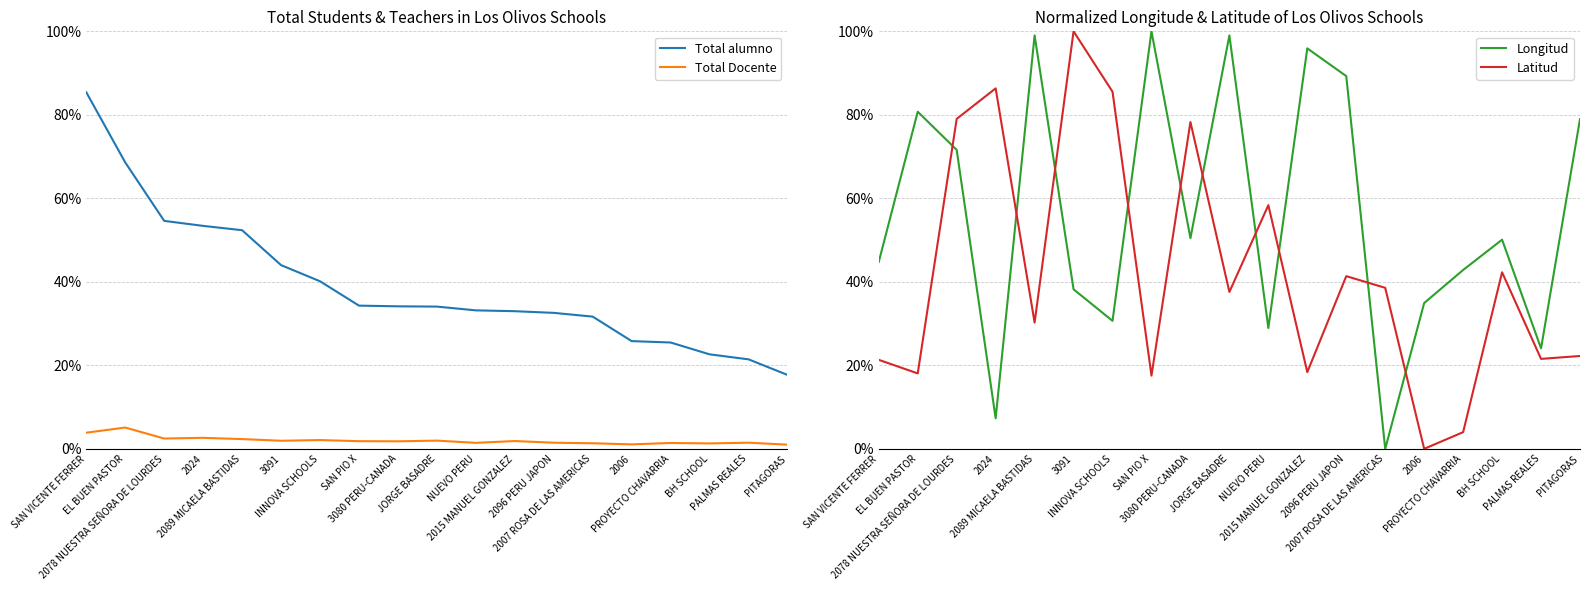

Reading left to right, extract all data points from this chart.

Total alumno: 0.9	0.7	0.5	0.5	0.5	0.4	0.4	0.3	0.3	0.3	0.3	0.3	0.3	0.3	0.3	0.3	0.2	0.2	0.2
Total Docente: 0.0	0.1	0.0	0.0	0.0	0.0	0.0	0.0	0.0	0.0	0.0	0.0	0.0	0.0	0.0	0.0	0.0	0.0	0.0
Longitud: 0.4	0.8	0.7	0.1	1.0	0.4	0.3	1.0	0.5	1.0	0.3	1.0	0.9	0.0	0.3	0.4	0.5	0.2	0.8
Latitud: 0.2	0.2	0.8	0.9	0.3	1.0	0.9	0.2	0.8	0.4	0.6	0.2	0.4	0.4	0.0	0.0	0.4	0.2	0.2